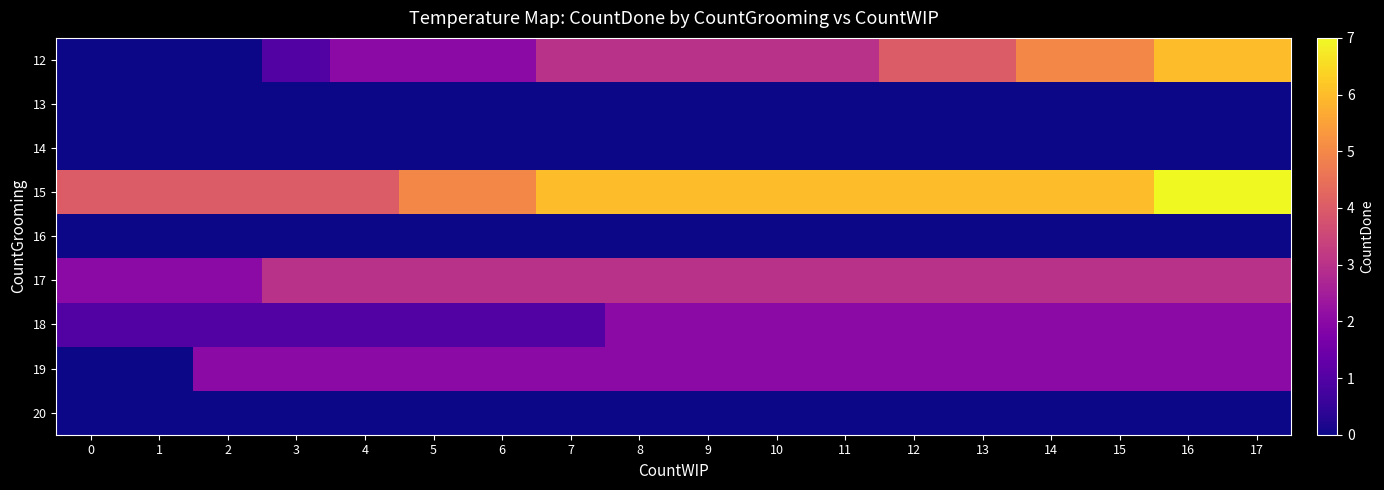

Which series has the widest spread of values?

12